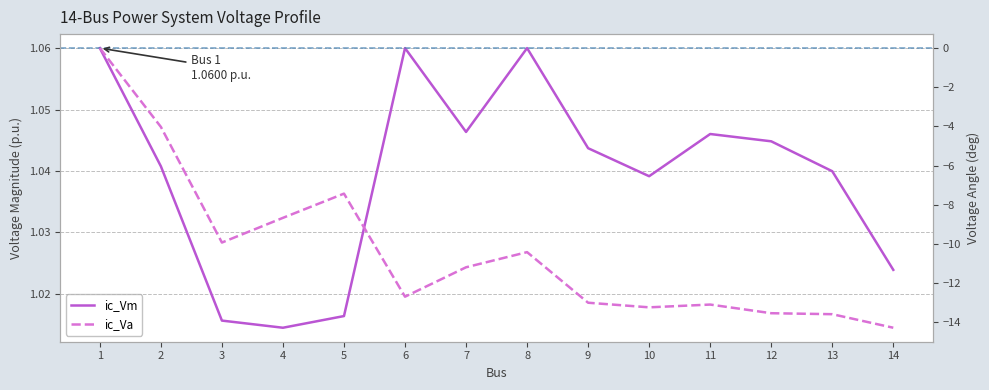

At how many categories does at least one series exceed 0?

14